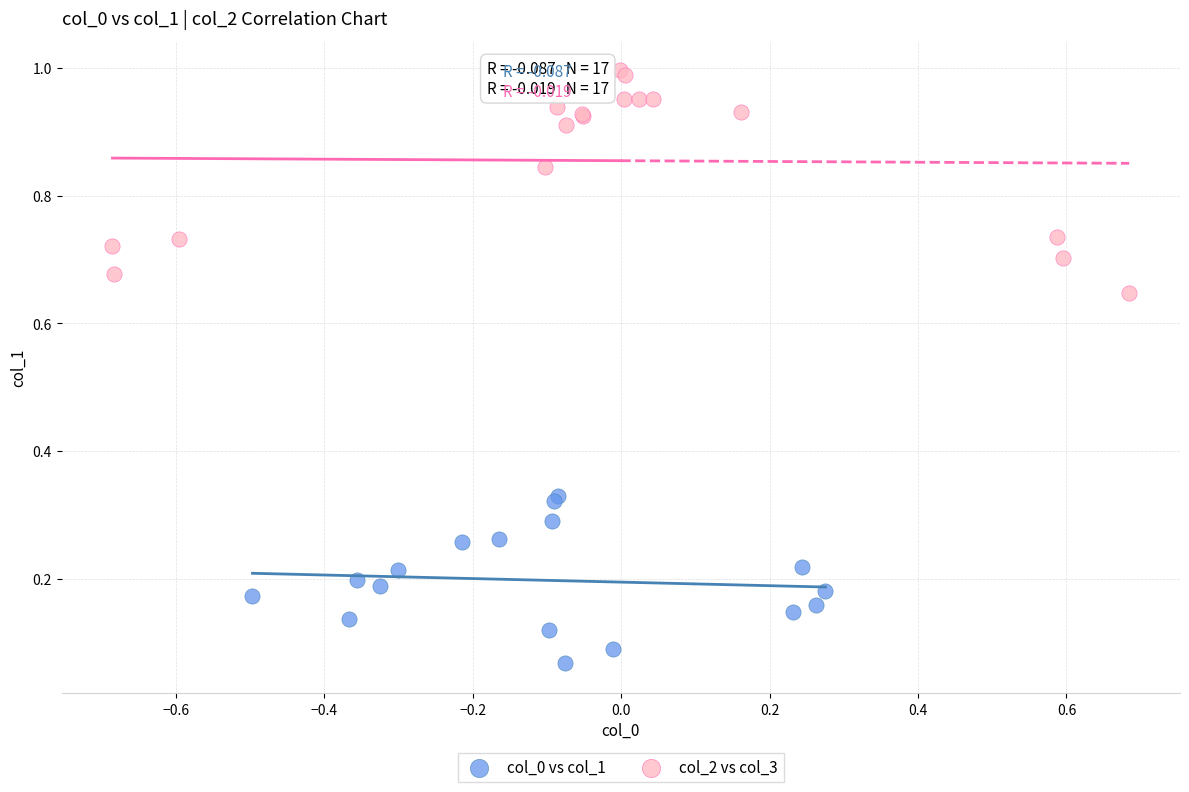

Which series has the largest Y range (max minus min)?

col_2 vs col_3